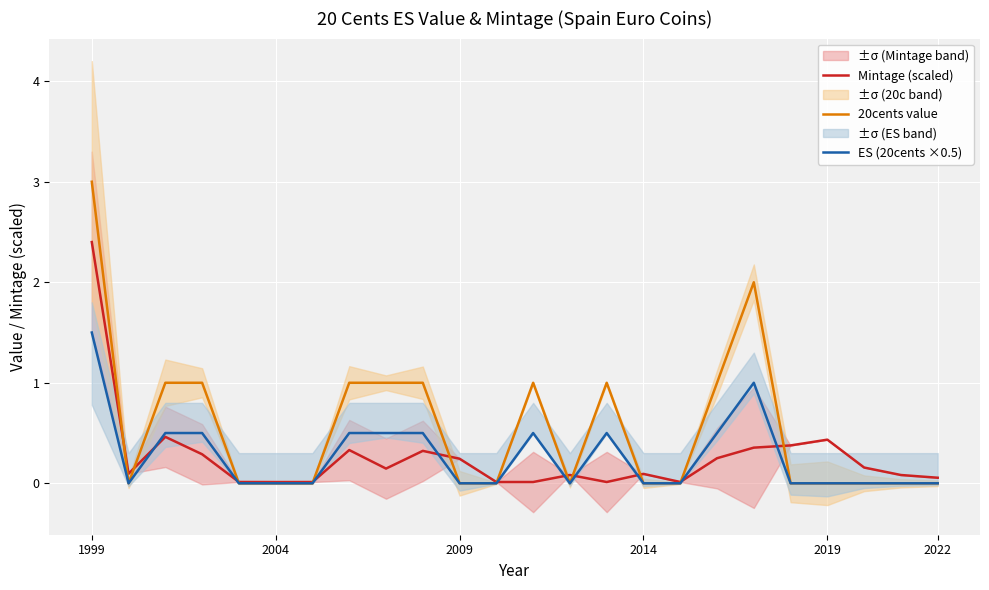

What is the maximum value for 20cents value?

3.0